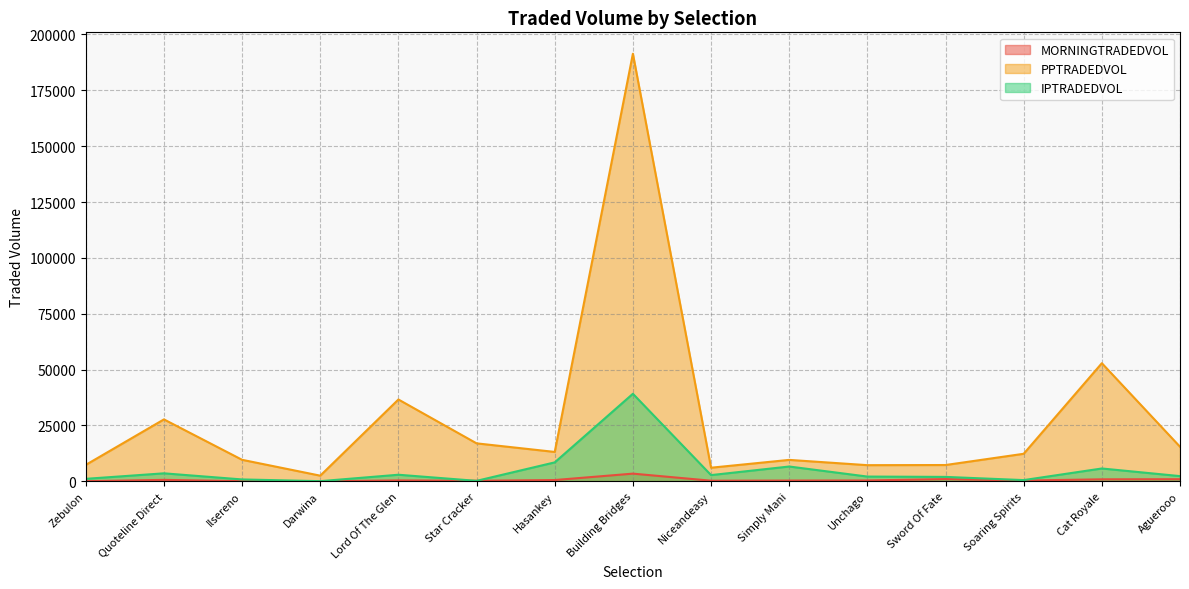

Which series changed the most between Lord Of The Glen and Cat Royale?

PPTRADEDVOL